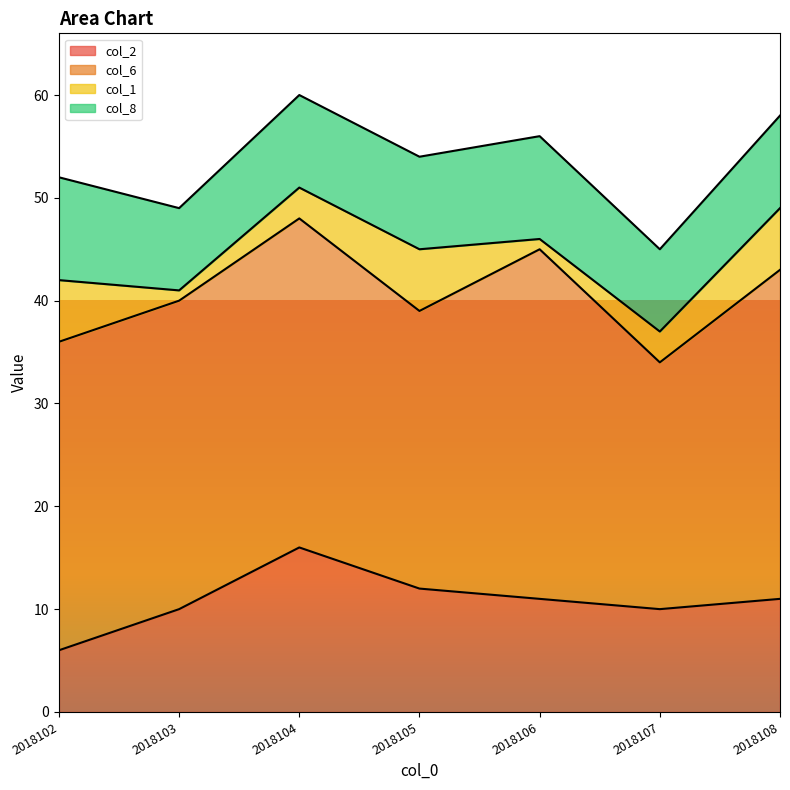

True or false: col_8 and col_6 intersect in this chart.

False